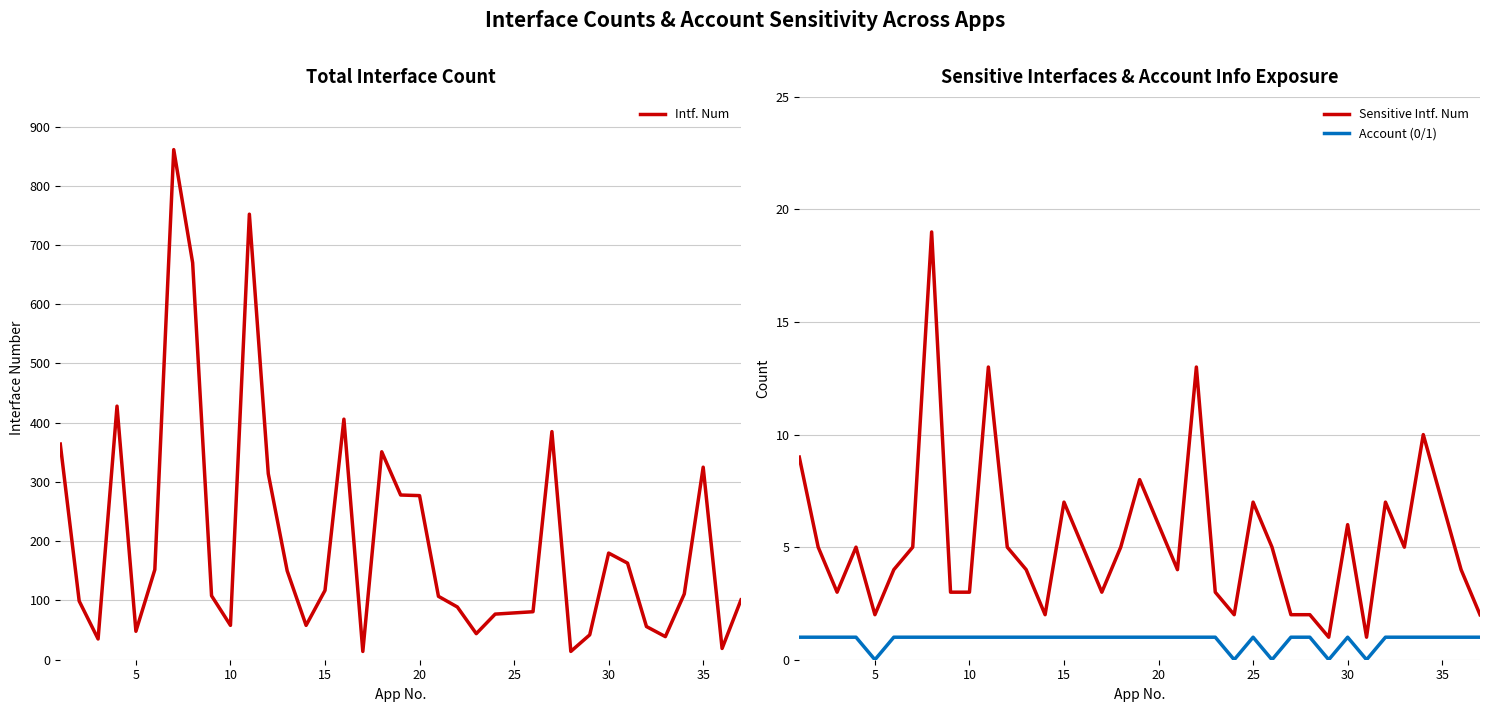

Does the chart have visible grid lines?

Yes